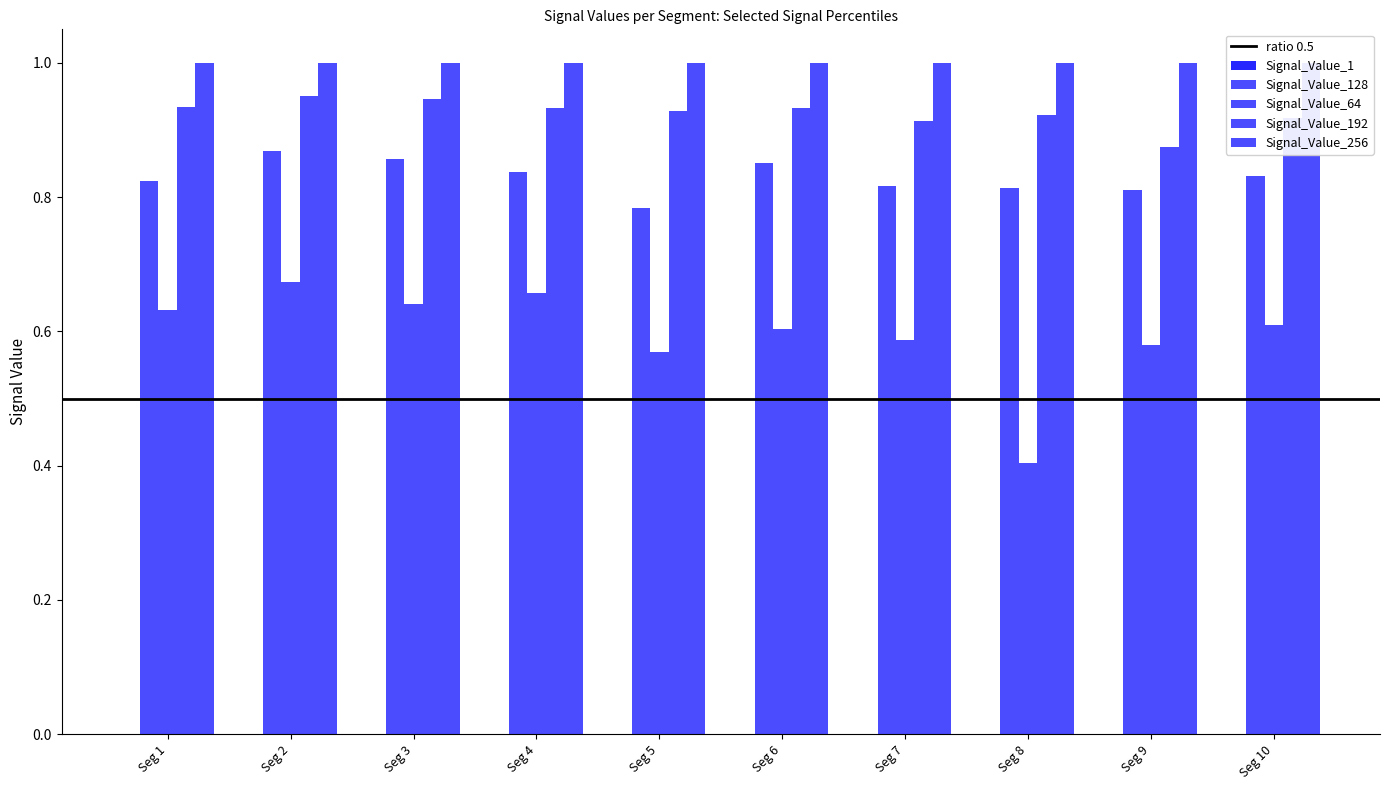

Which category has the highest value across all series?

Seg 2